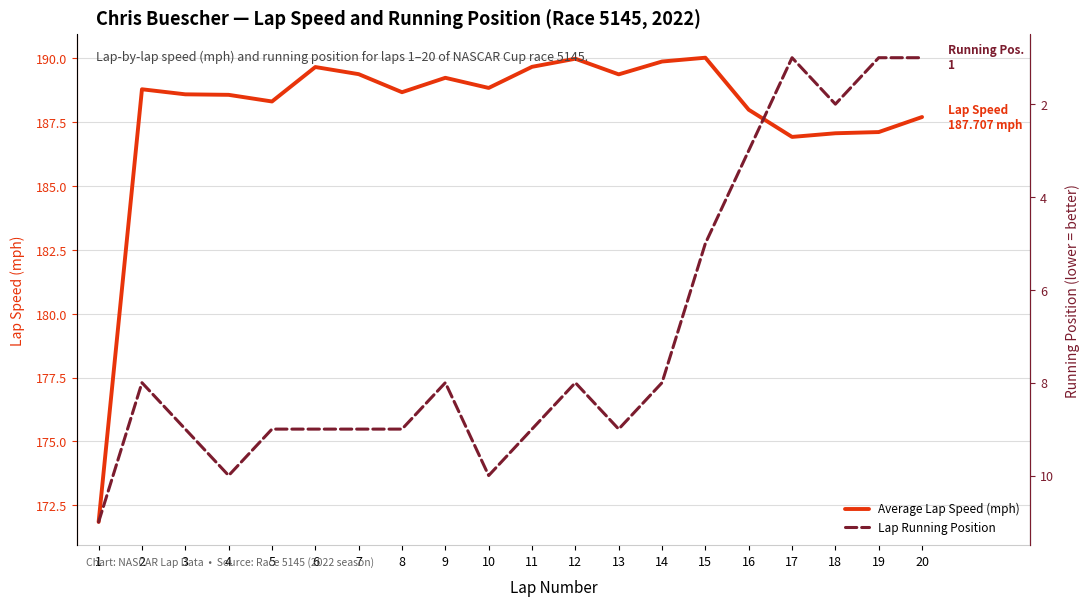

True or false: Average Lap Speed (mph) and Lap Running Position intersect in this chart.

False